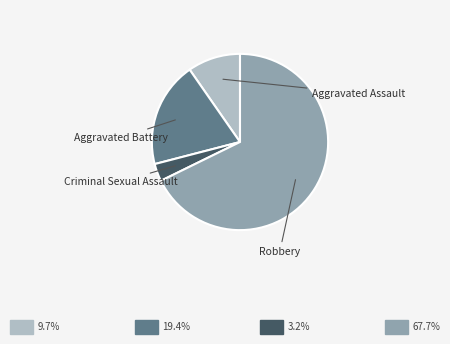

Is there any slice that represents more than half of the pie?

Yes